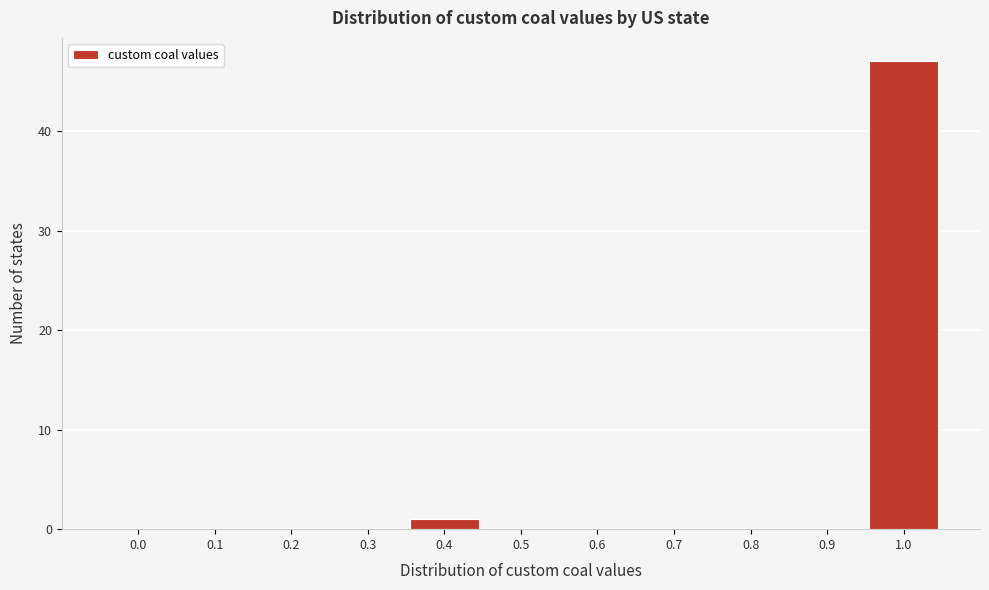

Reading left to right, list all the values displayed in this chart.

0.0=0	0.1=0	0.2=0	0.3=0	0.4=1	0.5=0	0.6=0	0.7=0	0.8=0	0.9=0	1.0=47